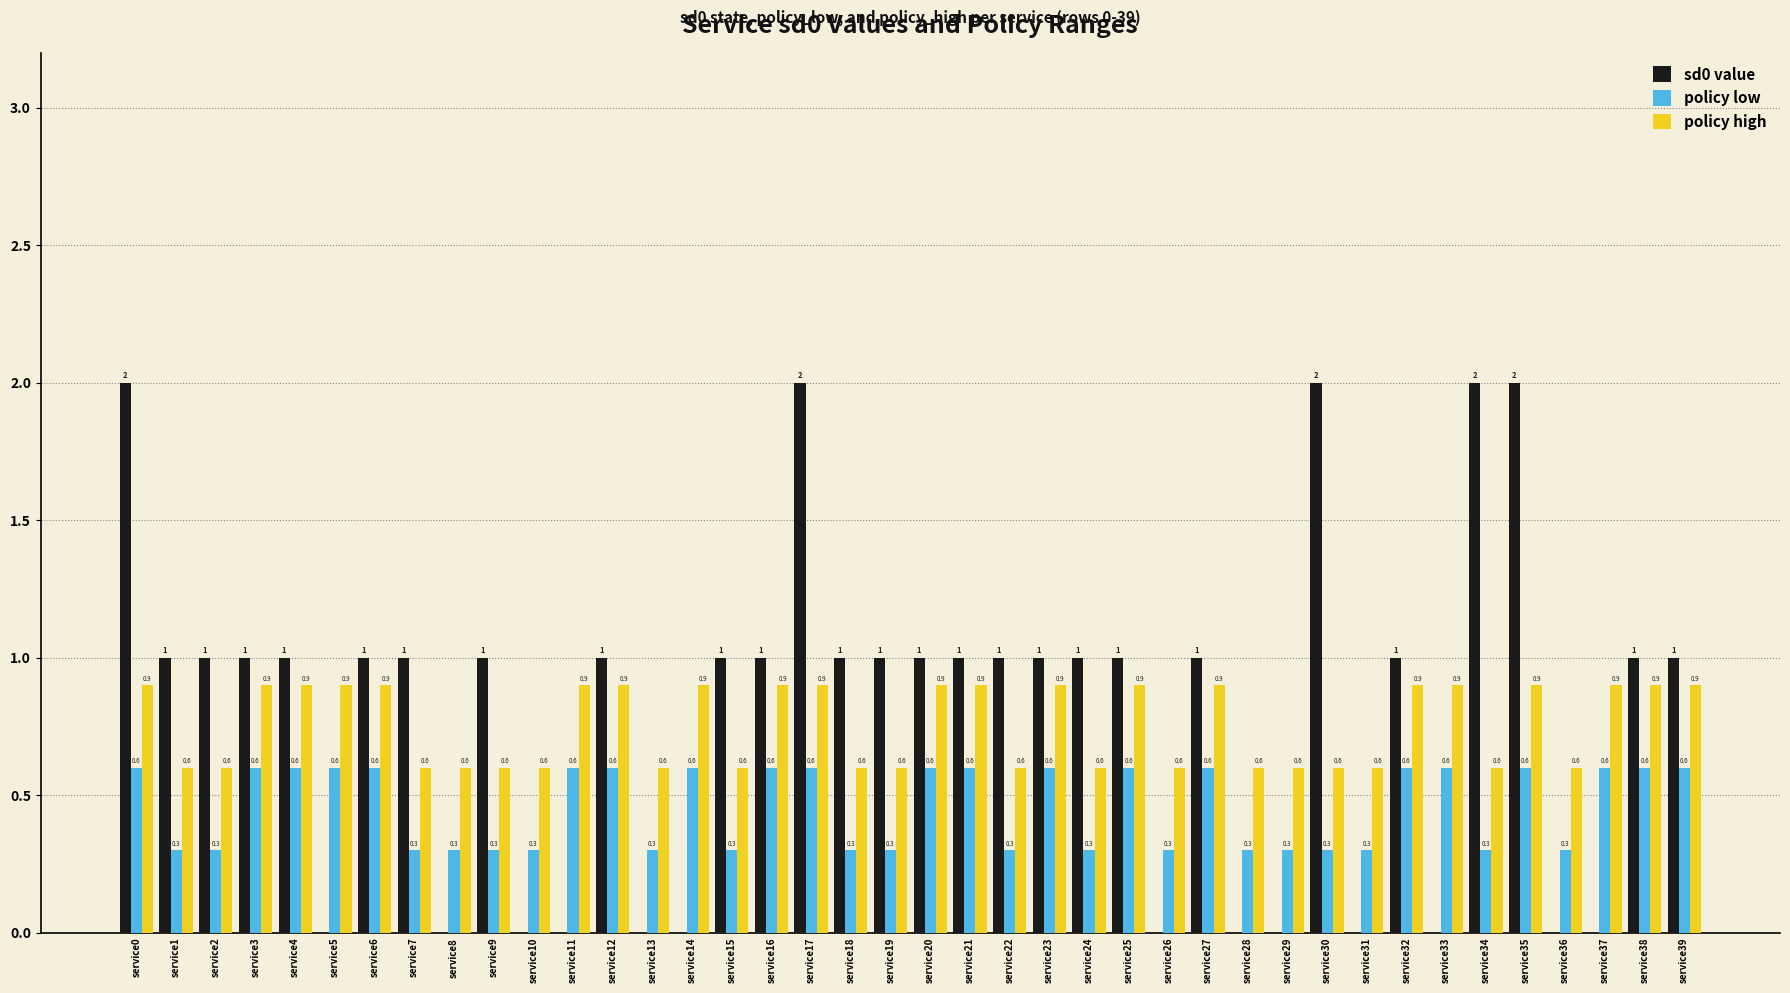

The sd0 value series shows 0.5 at service1. True or false?

False